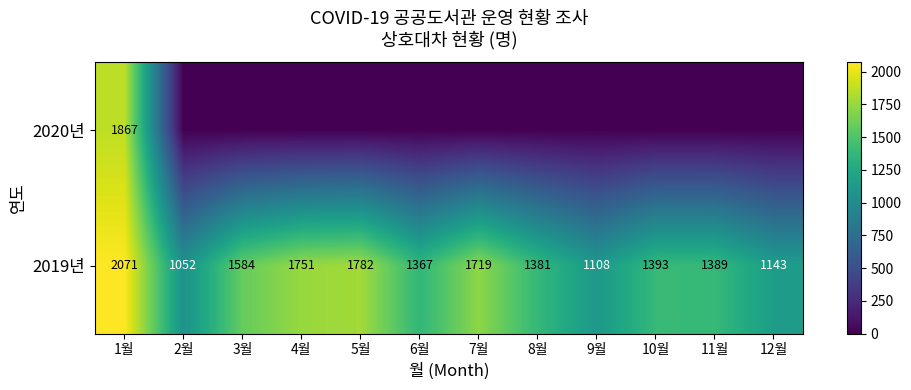

At which label does 2019년 reach its peak?

1월